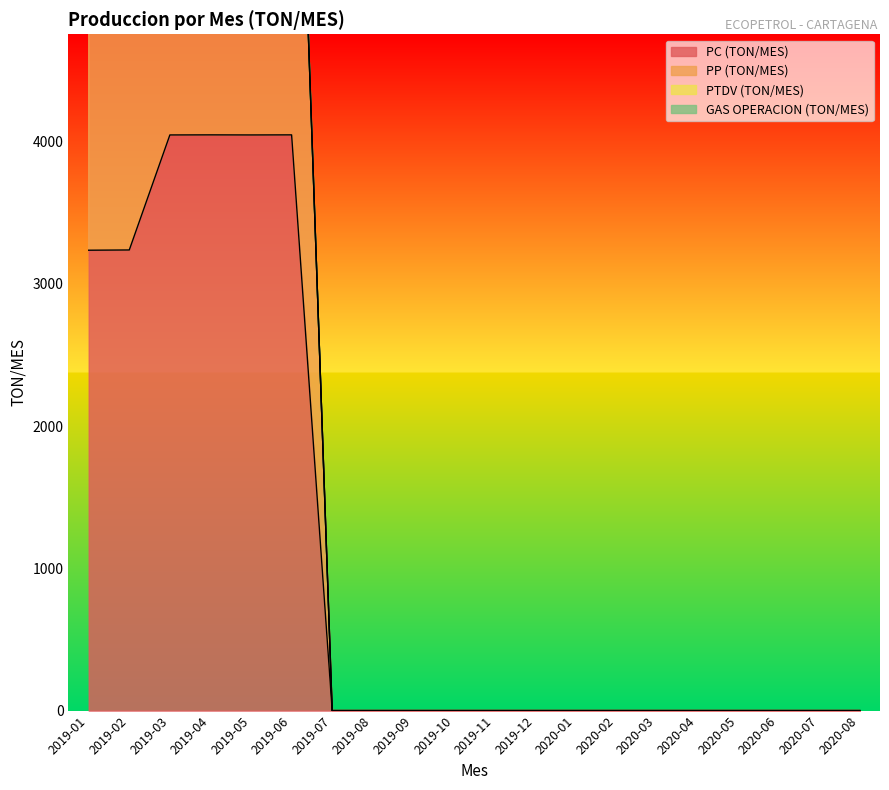

Reading left to right, what are all the values shown in this chart?

PC (TON/MES): 2019-01=3237.4	2019-02=3239.2	2019-03=4048.0	2019-04=4048.6	2019-05=4048.0	2019-06=4048.6	2019-07=0.0	2019-08=0.0	2019-09=0.0	2019-10=0.0	2019-11=0.0	2019-12=0.0	2020-01=0.0	2020-02=0.0	2020-03=0.0	2020-04=0.0	2020-05=0.0	2020-06=0.0	2020-07=0.0	2020-08=0.0
PP (TON/MES): 2019-01=6474.8	2019-02=6478.3	2019-03=8096.0	2019-04=8097.1	2019-05=8096.0	2019-06=8097.1	2019-07=0.0	2019-08=0.0	2019-09=0.0	2019-10=0.0	2019-11=0.0	2019-12=0.0	2020-01=0.0	2020-02=0.0	2020-03=0.0	2020-04=0.0	2020-05=0.0	2020-06=0.0	2020-07=0.0	2020-08=0.0